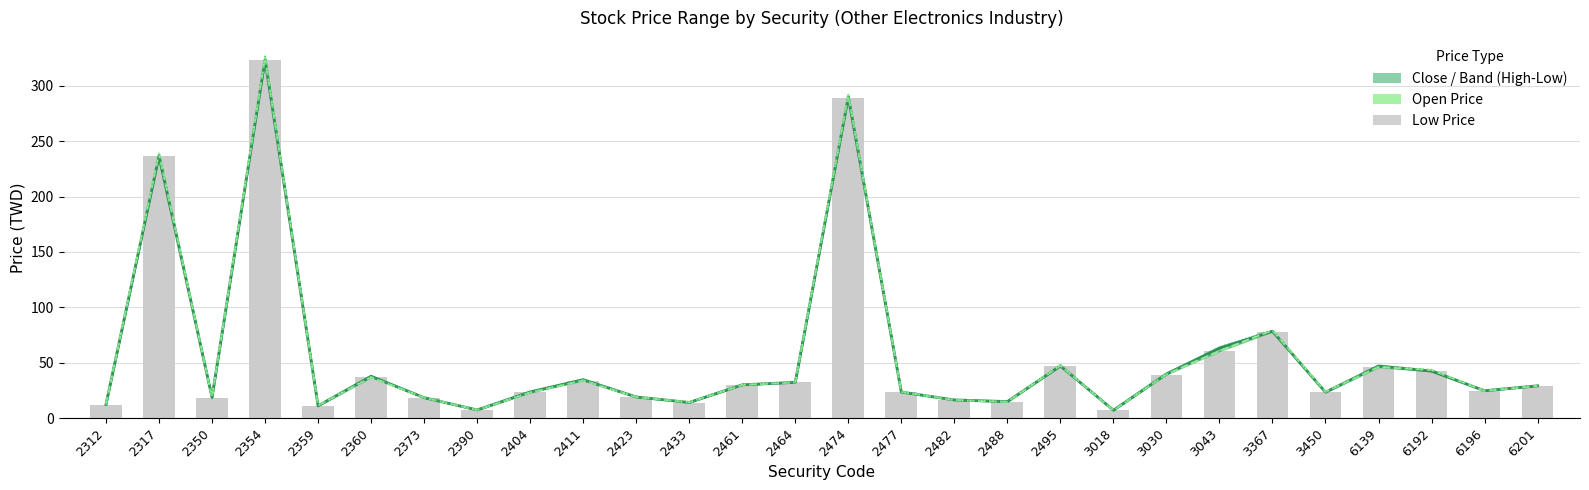

Where does the High Price series first go above 29?

2317